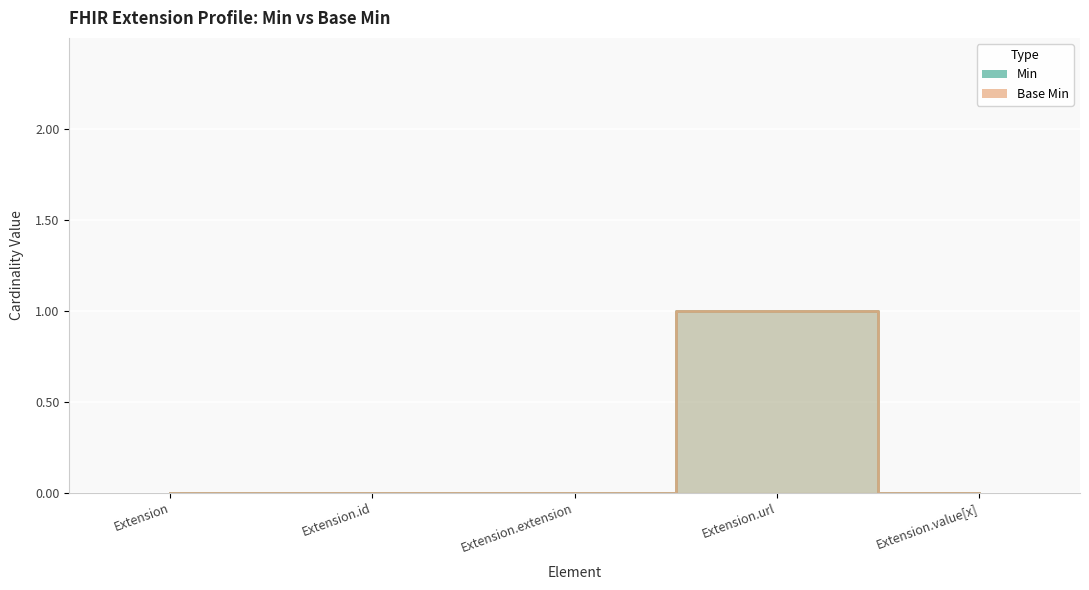

How many interior local peaks does the Min series have?

1